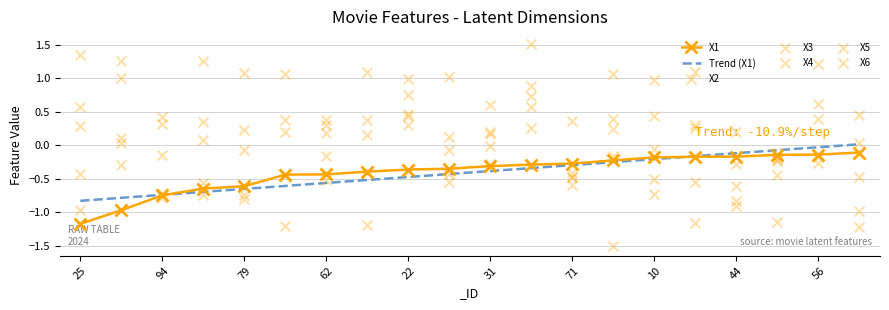

Is the value of X3 at 94 greater than the value of X6 at 44?

Yes